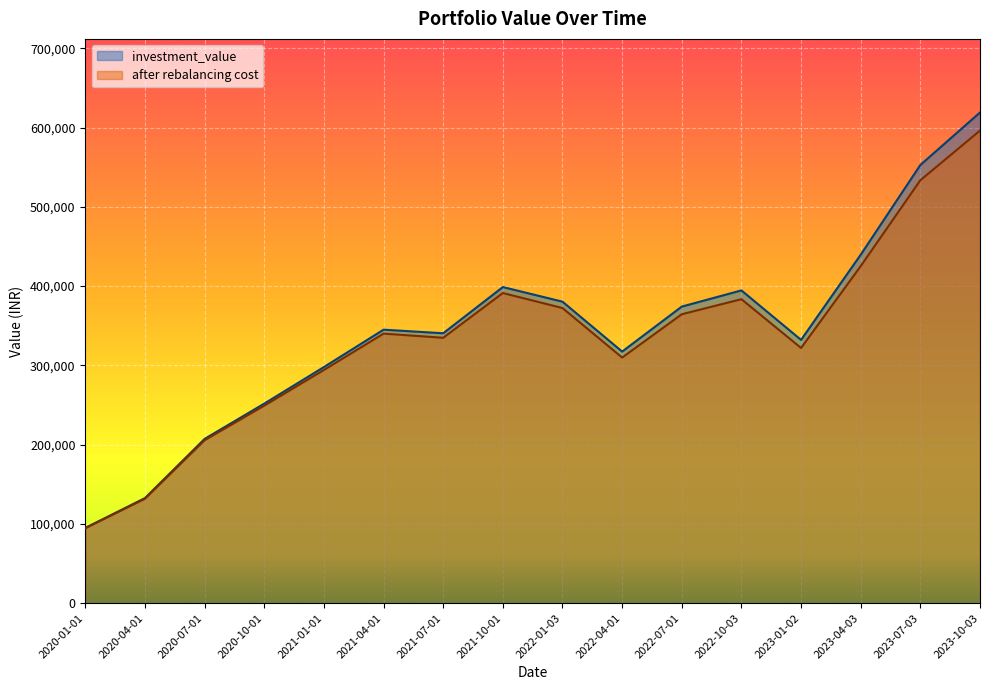

What is the minimum value for after rebalancing cost?

94638.6